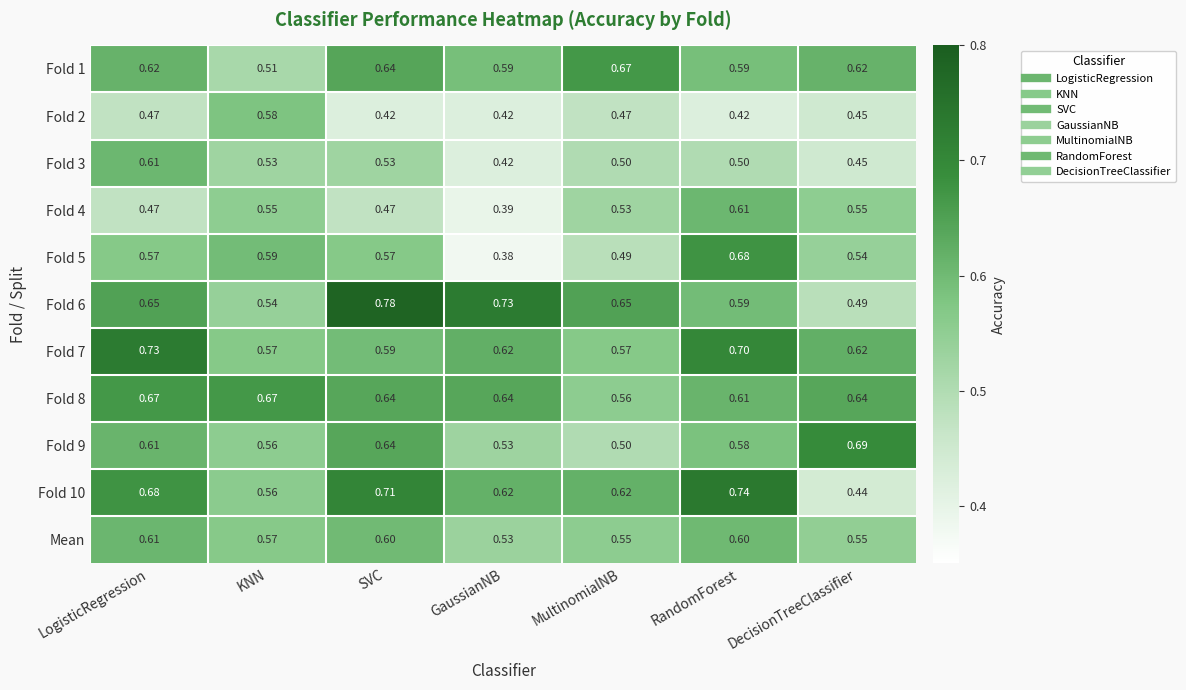

Is the value of Fold 8 at RandomForest greater than the value of Fold 7 at RandomForest?

No